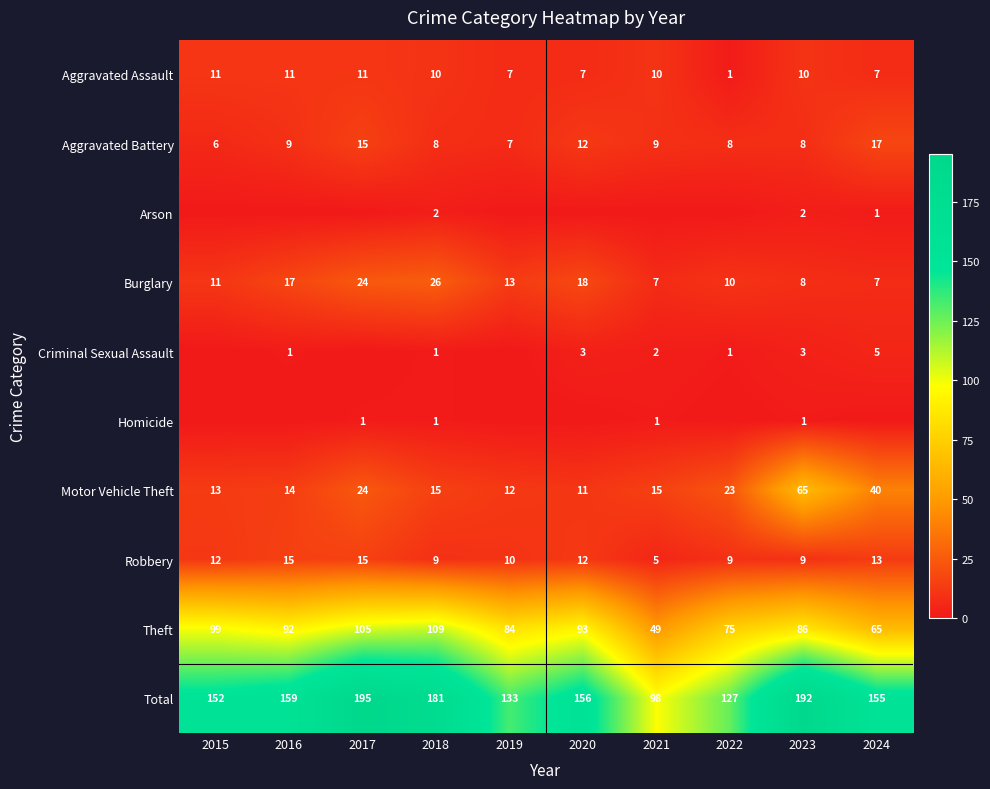

Between 2022 and 2017, which is larger?

2017